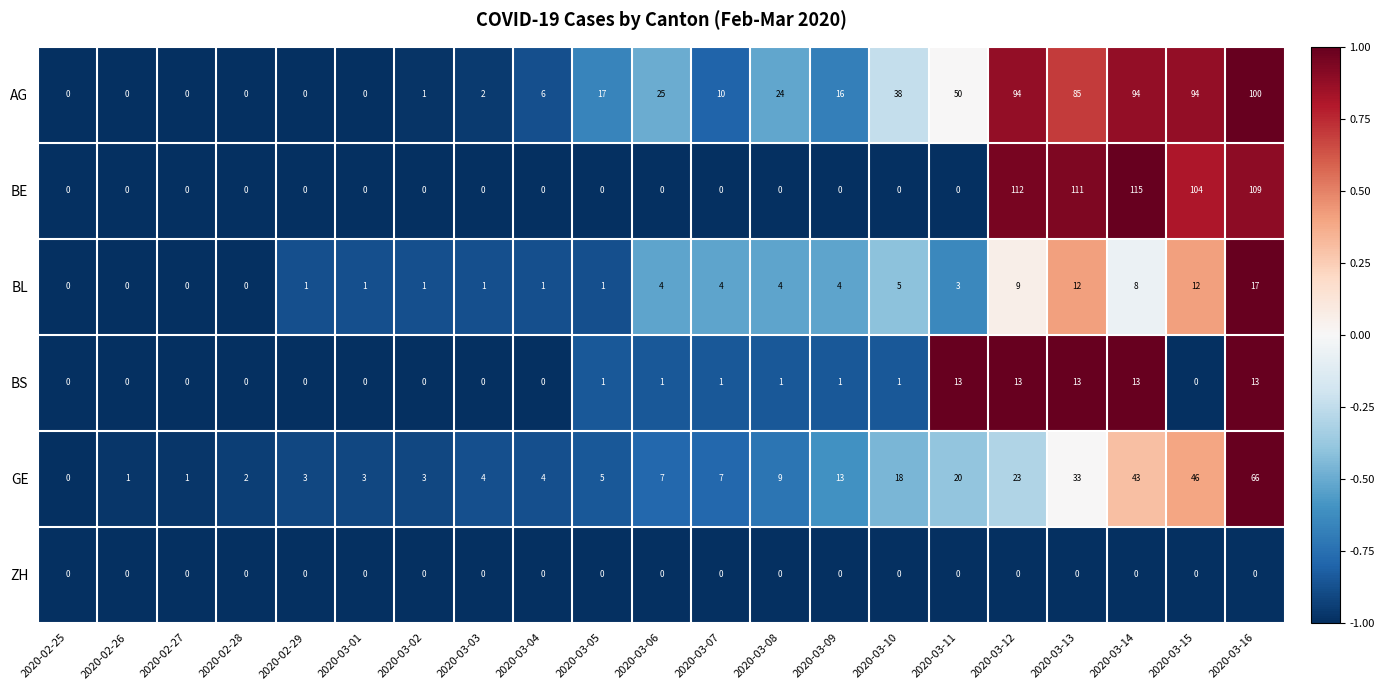

At which label does BL reach its peak?

2020-03-16